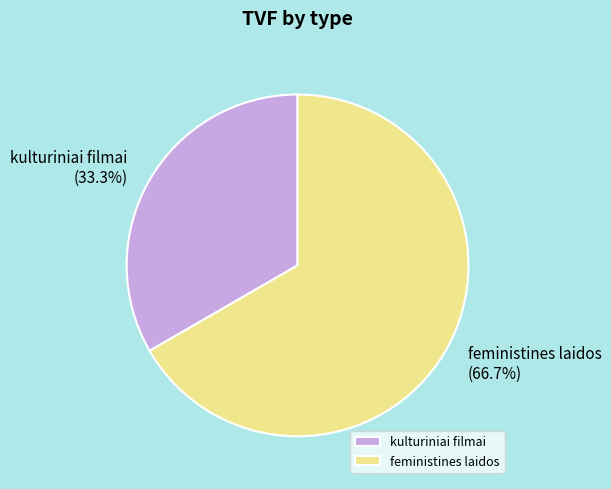

Which slice is the smallest?

kulturiniai filmai